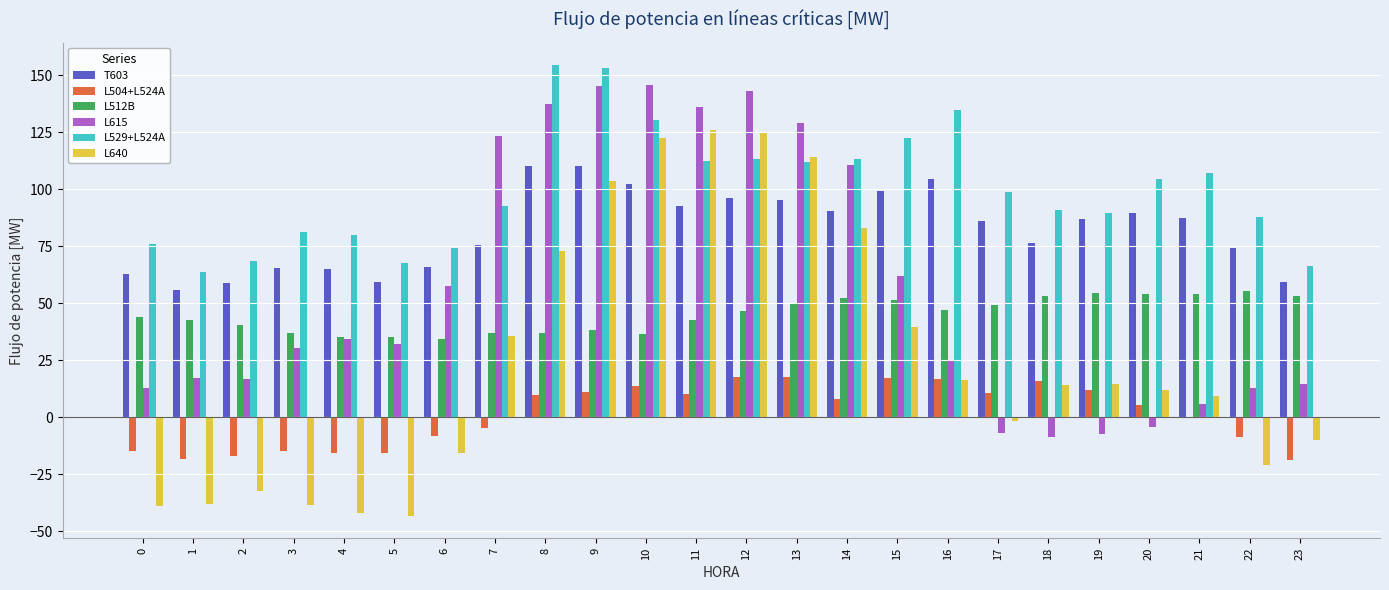

True or false: T603 has a value of 95.1 at 13.

True